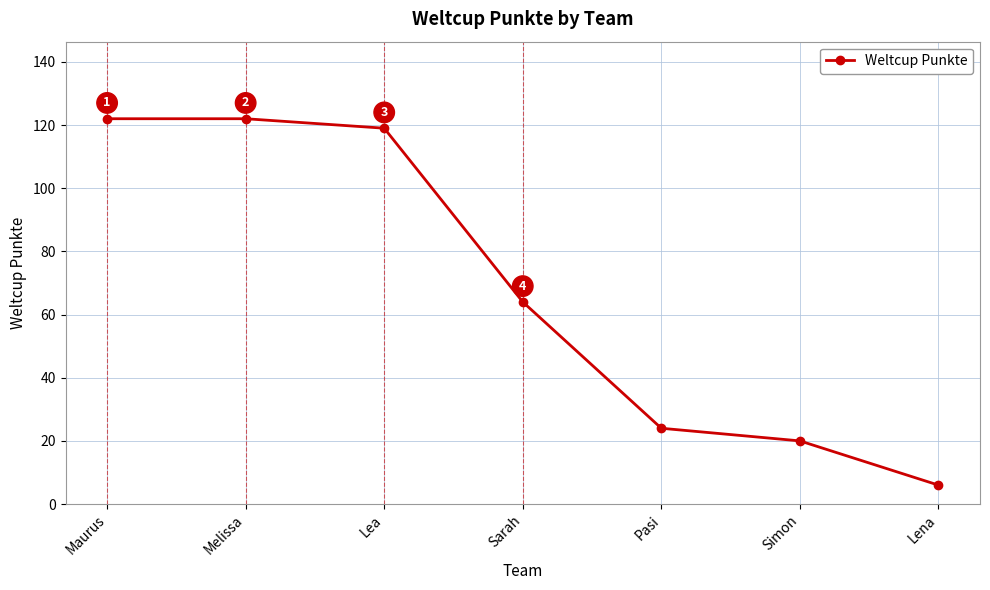

What is the difference between the second highest and minimum values?

116